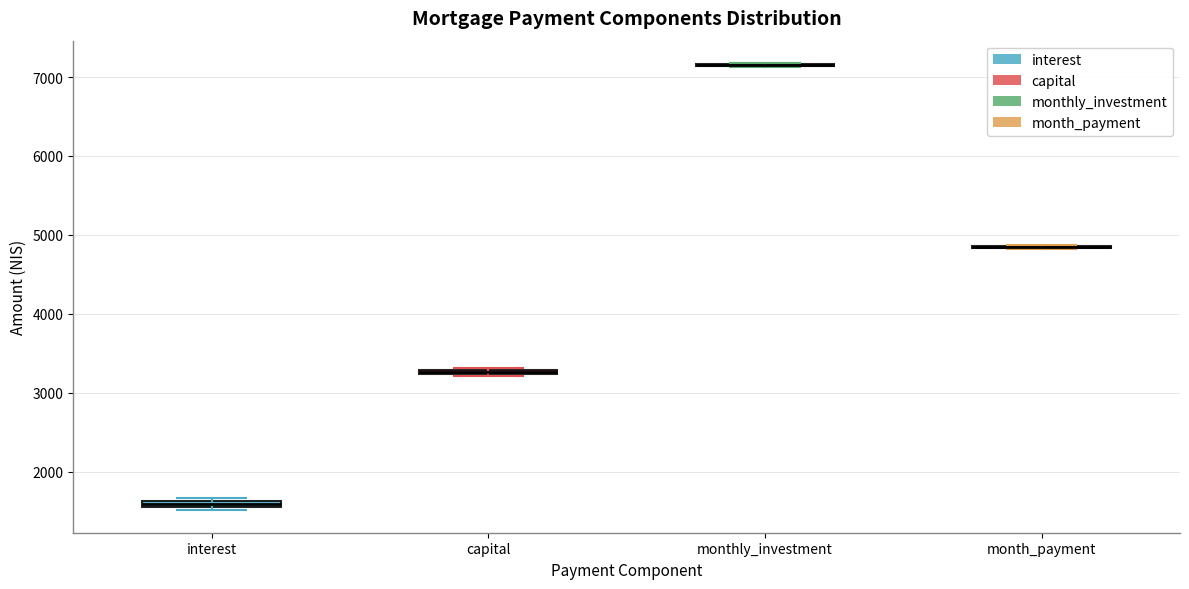

Where is the lower edge of the box for interest on the y-axis? The values are not printed on the chart, so give them approximately, as read against the axis.

1500